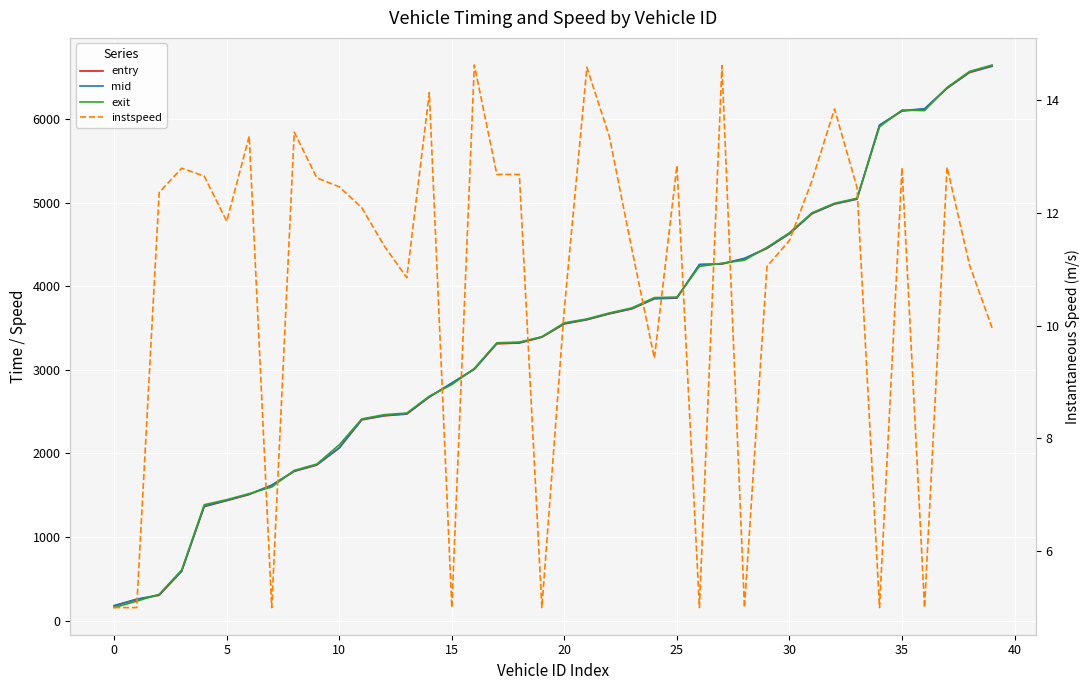

List the series in order of their peak value, highest first.

exit, mid, entry, instspeed